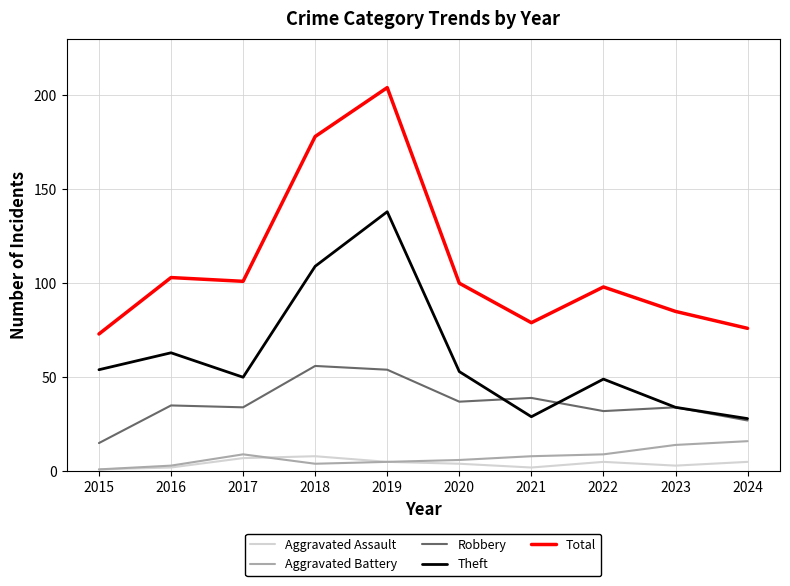

Which series has the largest total across all categories?

Total